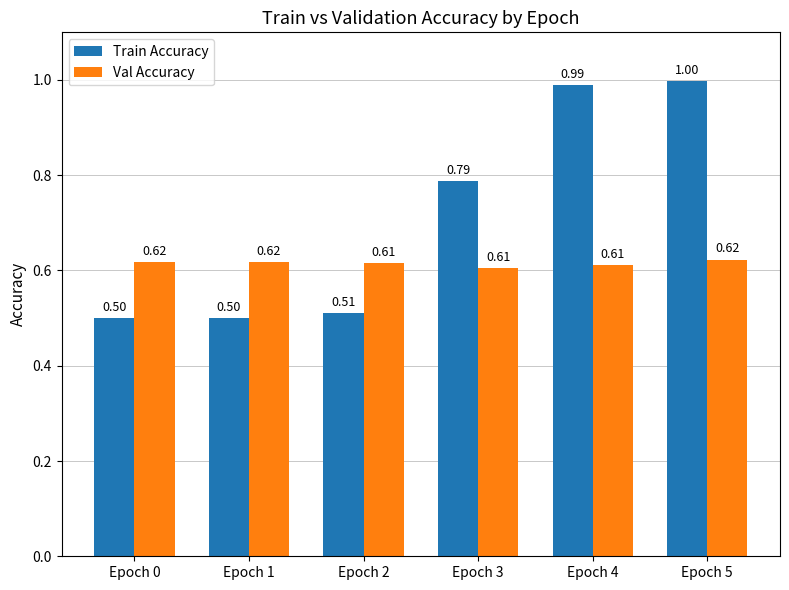

Rank the series at Epoch 1 from lowest to highest value.

Train Accuracy, Val Accuracy